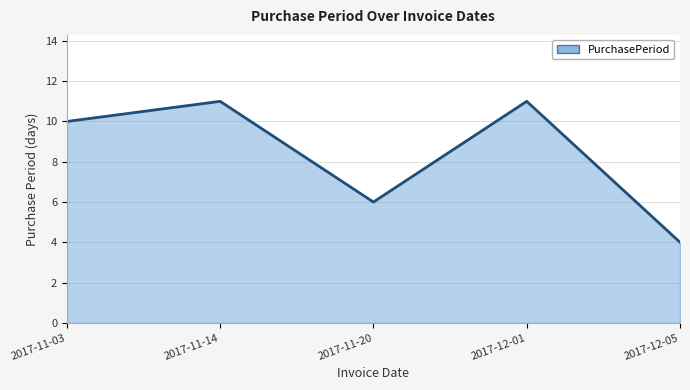

Does the chart display data point markers on the line(s)?

No